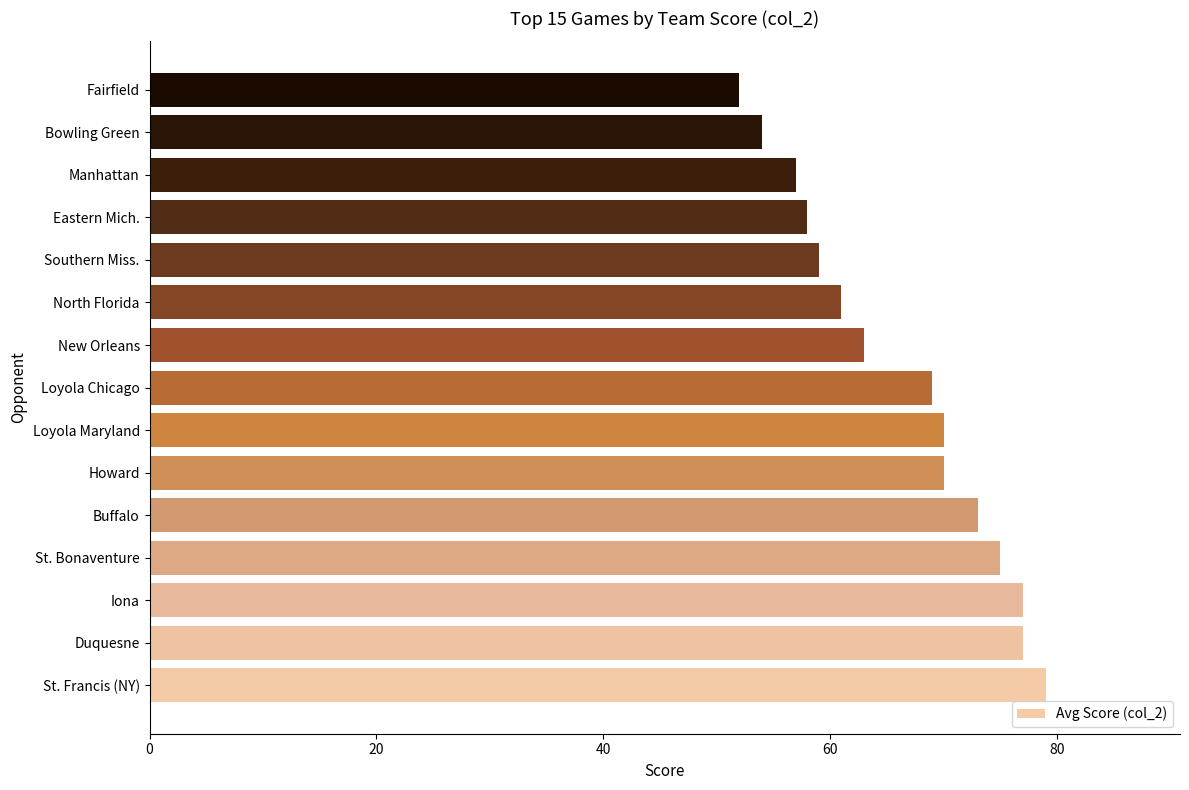

What is the sum of the values at Eastern Mich. and Loyola Chicago?

127